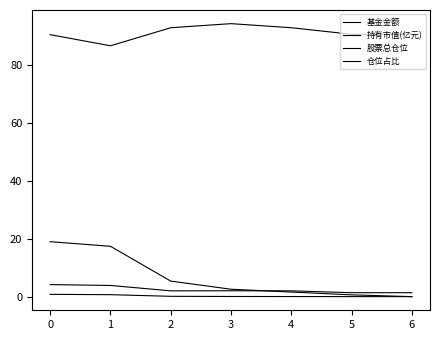

How many lines are shown in the chart?

4